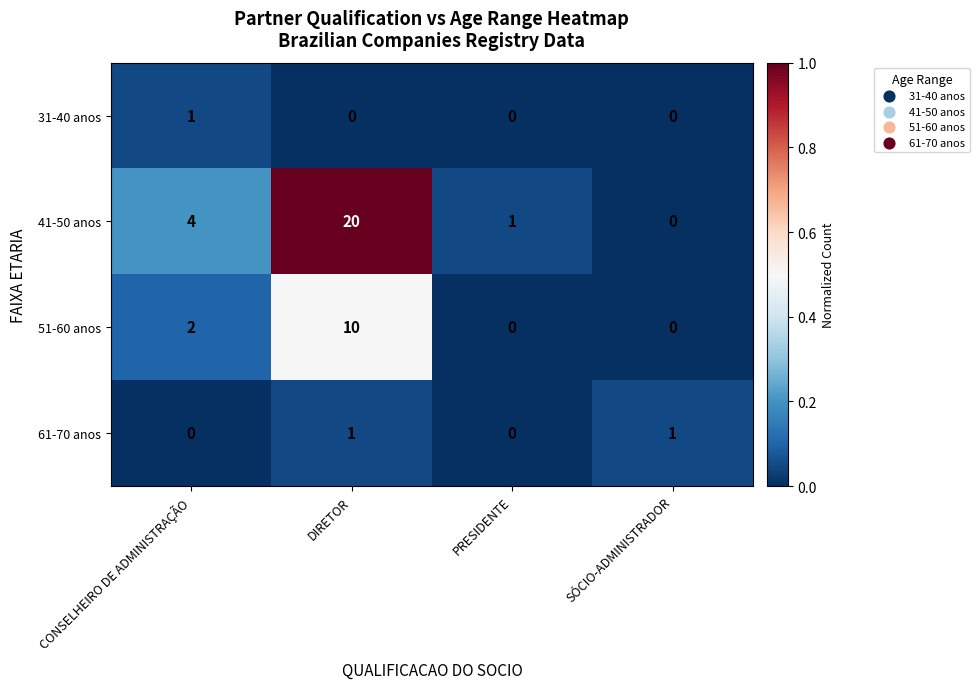

How many data points in 61-70 anos are less than 1?

2